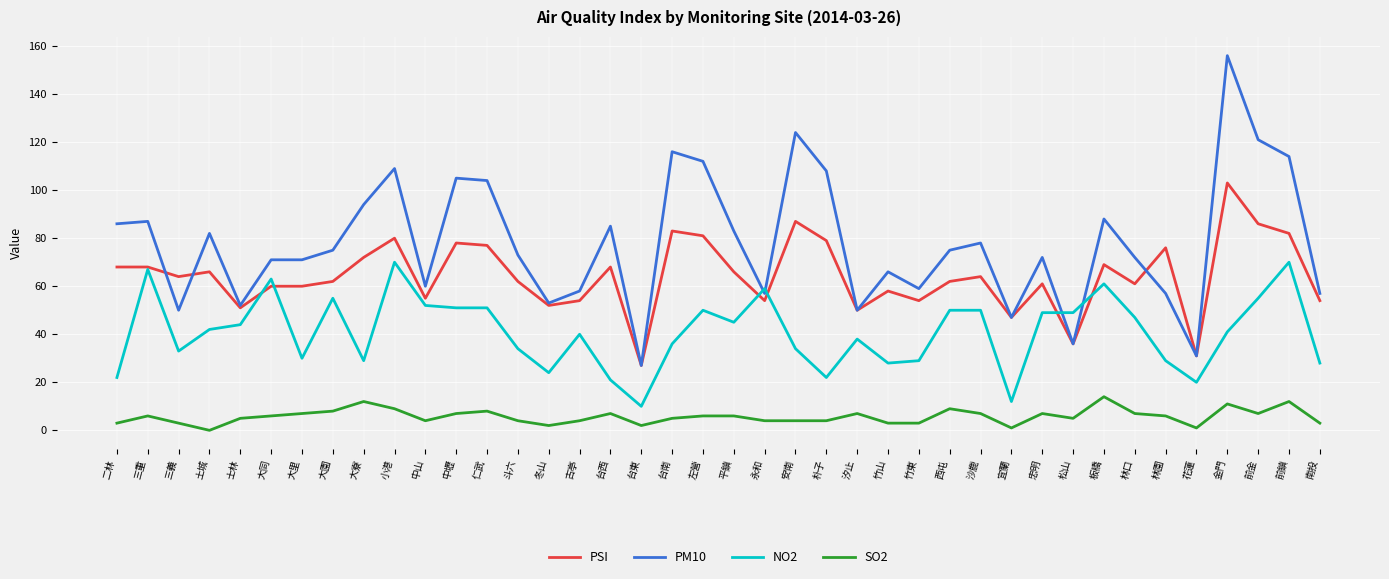

What position from the left is 左營?

20